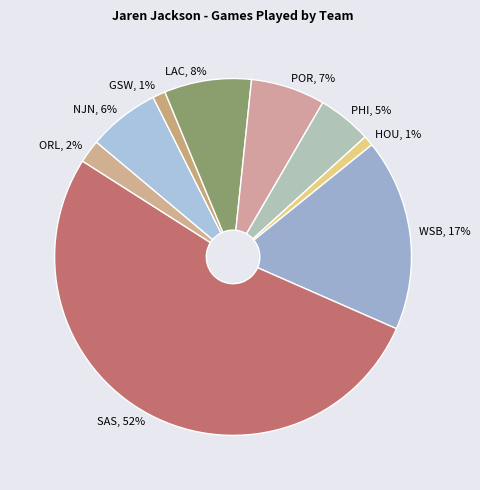

Is it true that LAC is 1% of the pie?

False